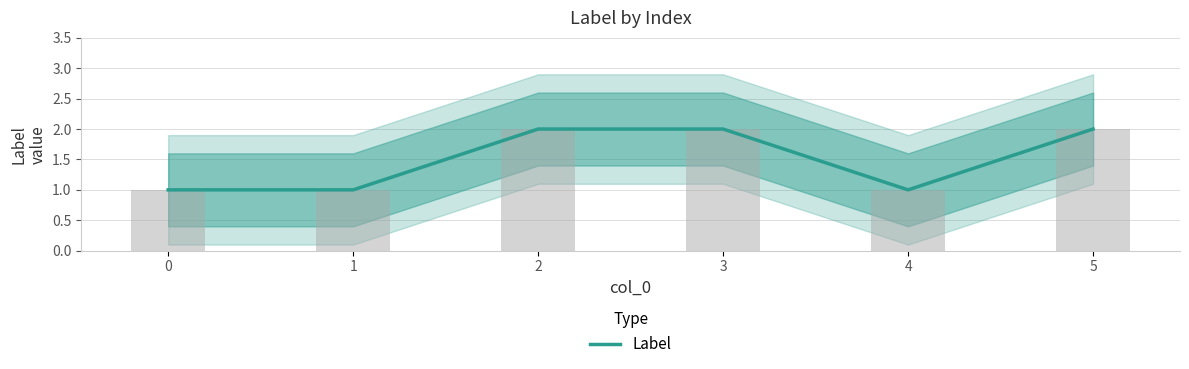

Reading right to left, extract all data points from this chart.

5=2	4=1	3=2	2=2	1=1	0=1